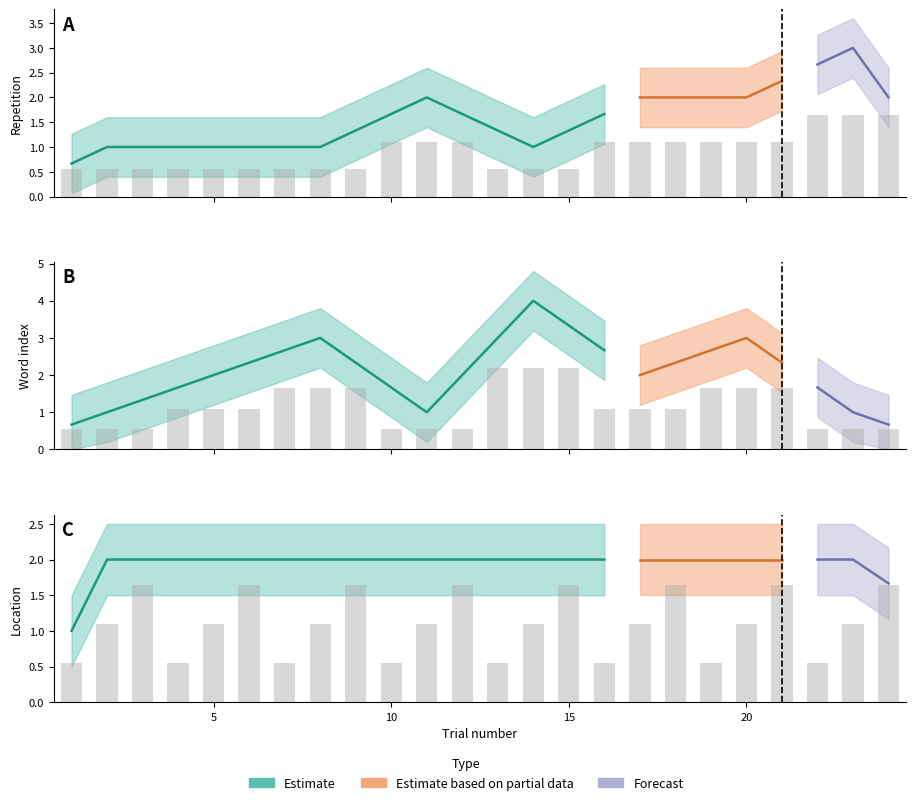

At which category is the sum across all series the highest?

15